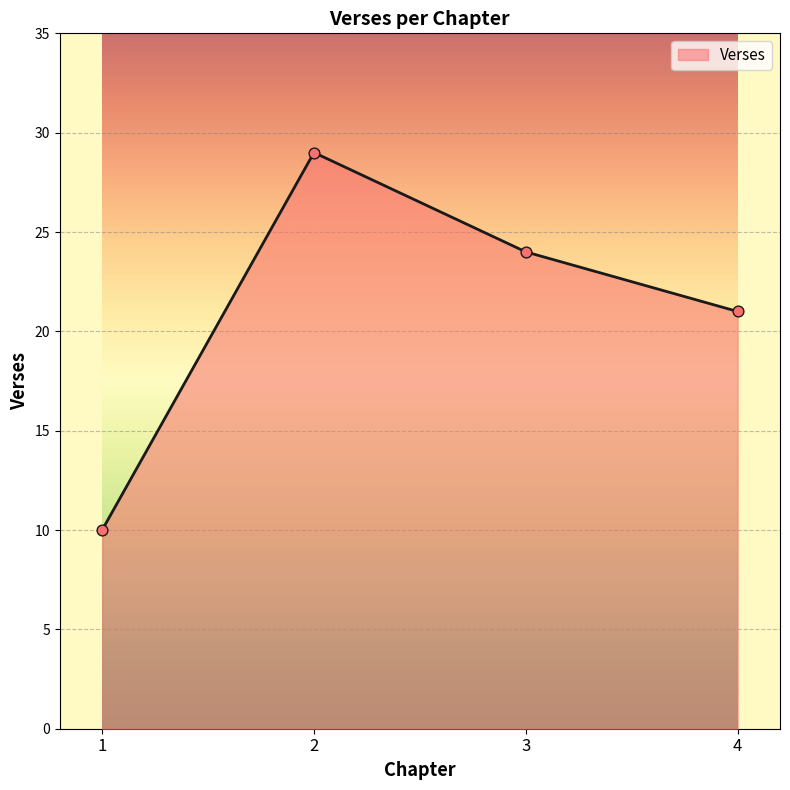

Approximately how many times larger is the value at 4 compared to 2?

0.7